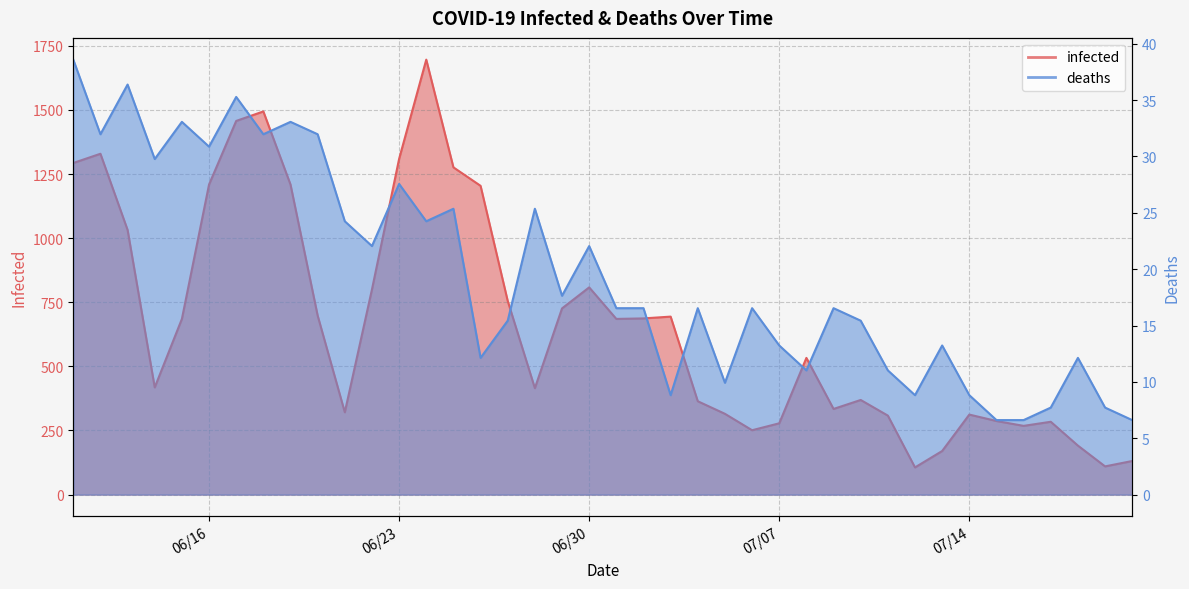

Is the value of infected at 2020/6/16 greater than the value of deaths at 2020/7/8?

Yes